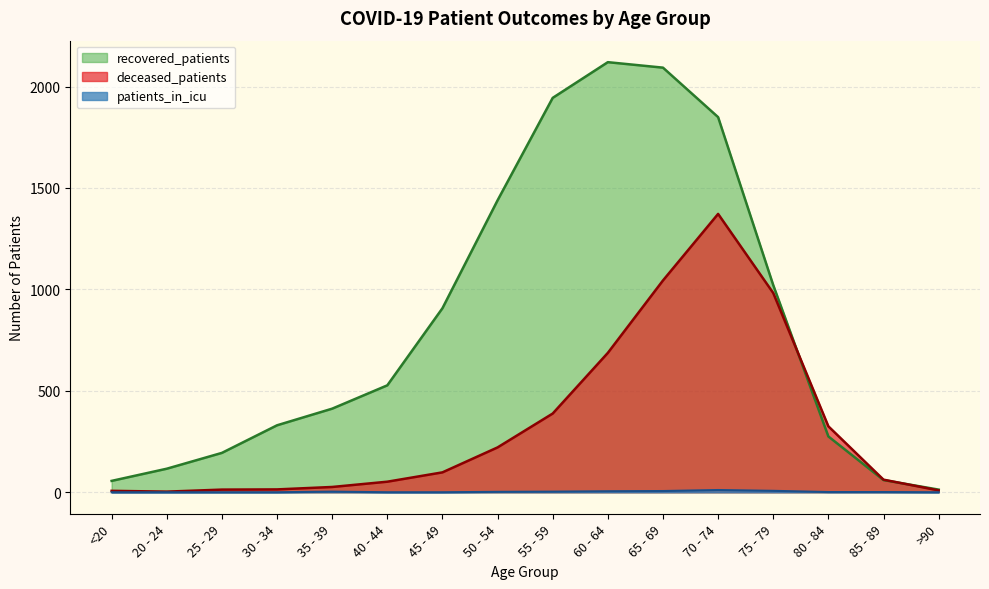

What is the label of the 11th point from the right?

40 - 44